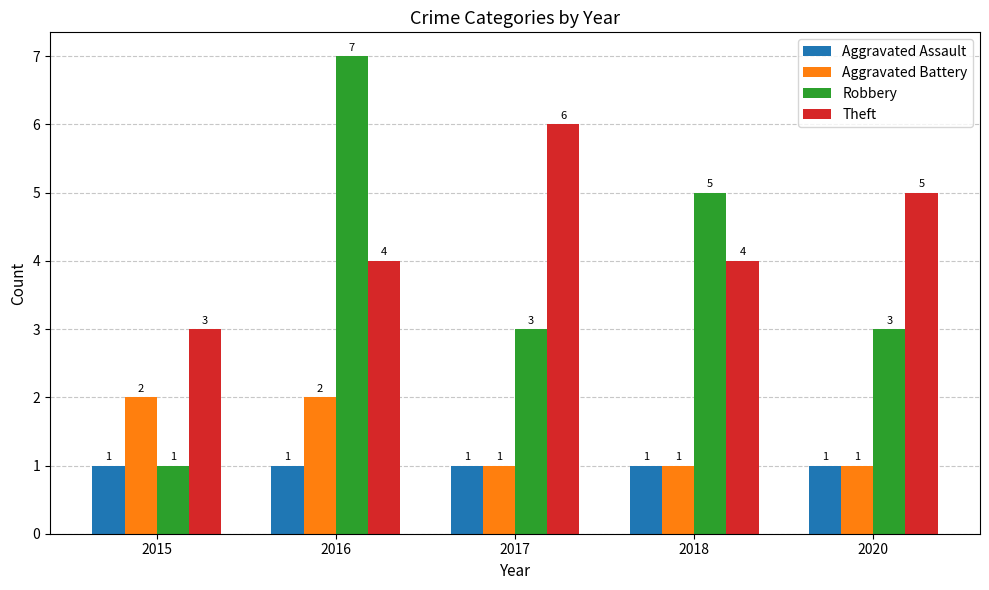

List the series in order of their peak value, highest first.

Robbery, Theft, Aggravated Battery, Aggravated Assault